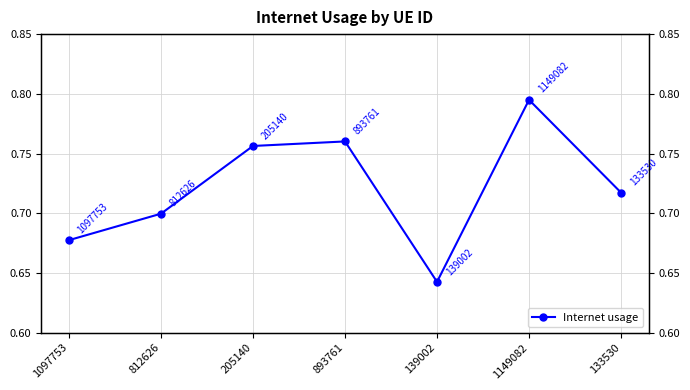

The value at 812626 is 1.0. True or false?

False